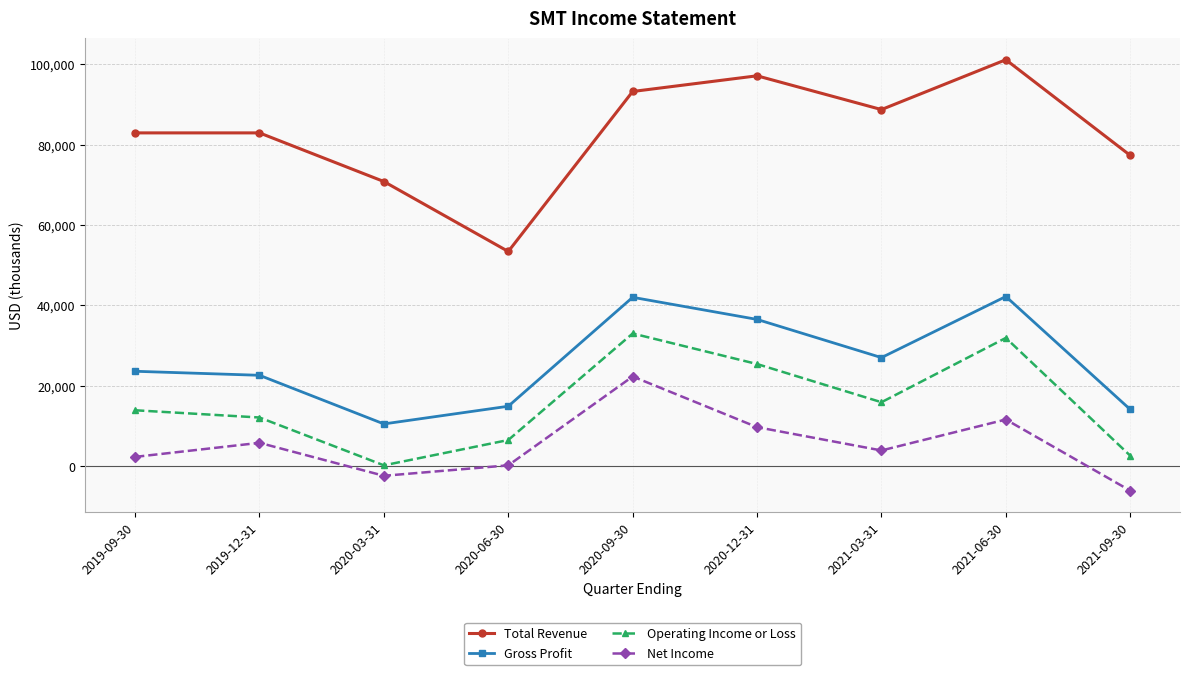

True or false: Net Income and Operating Income or Loss intersect in this chart.

False